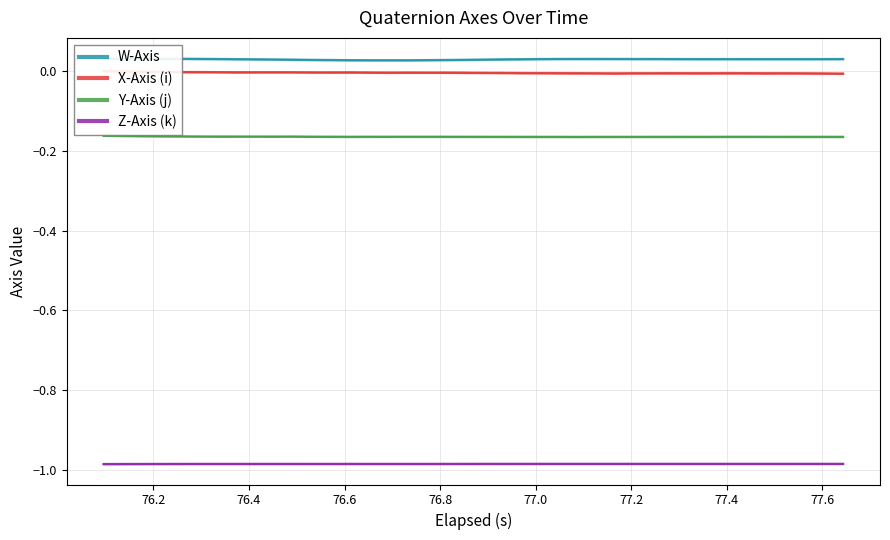

At 32, list the series in order from largest to smallest.

W-Axis, X-Axis (i), Y-Axis (j), Z-Axis (k)